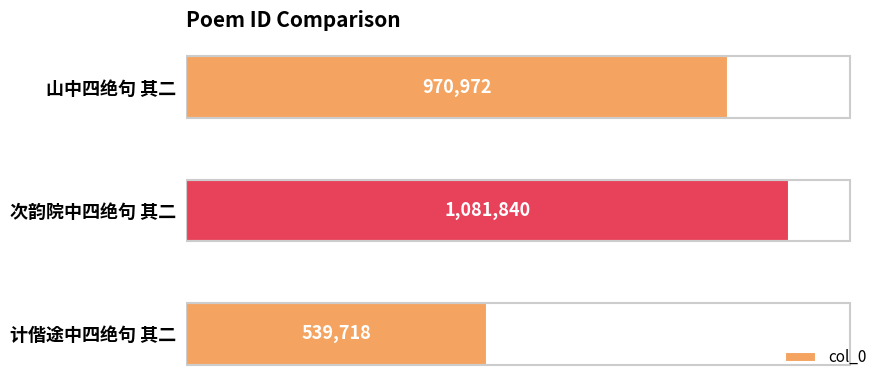

True or false: the data shows 1081840 at 次韵院中四绝句 其二.

True